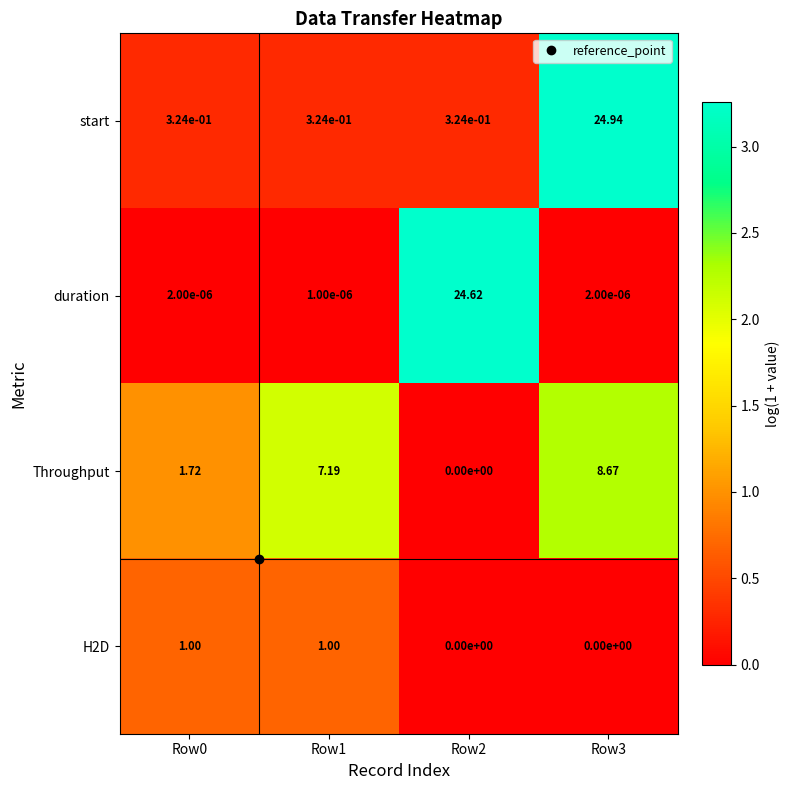

Is the value of start at Row1 greater than the value of H2D at Row1?

No